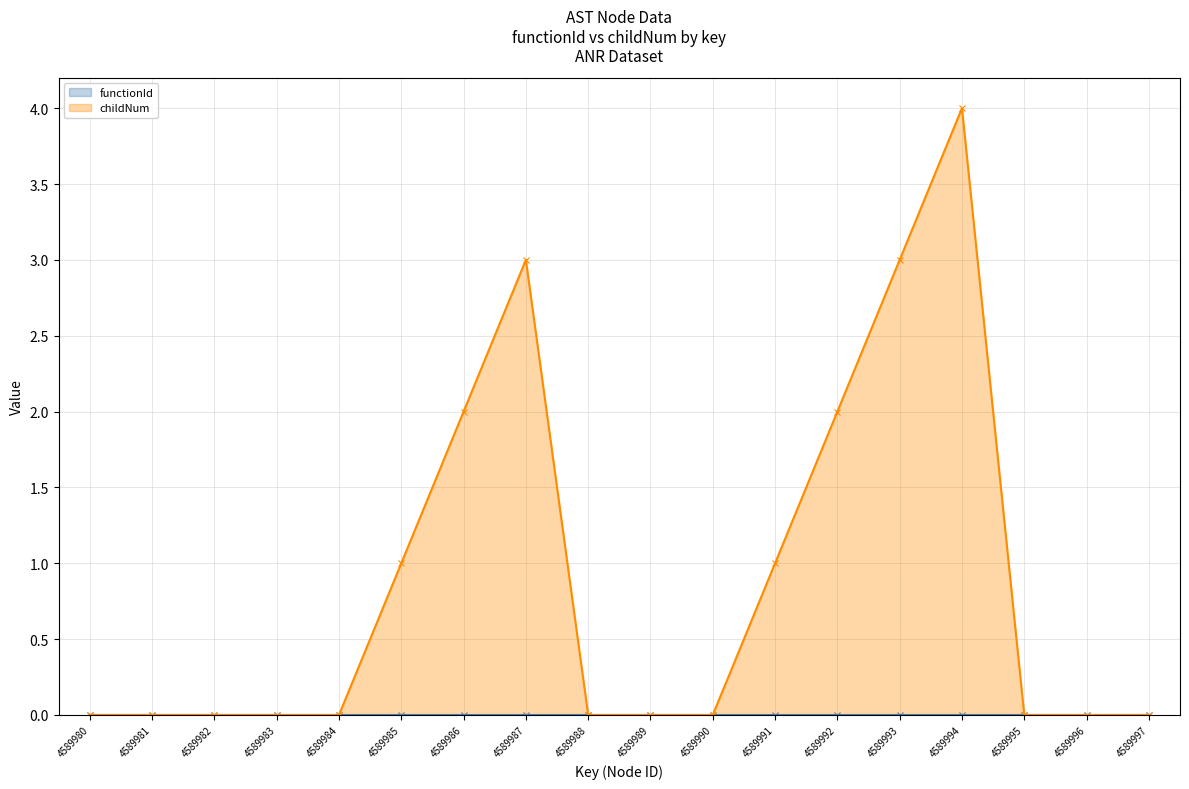

Rank the categories by value from lowest to highest.

4589980, 4589981, 4589982, 4589983, 4589984, 4589988, 4589989, 4589990, 4589995, 4589996, 4589997, 4589985, 4589991, 4589986, 4589992, 4589987, 4589993, 4589994